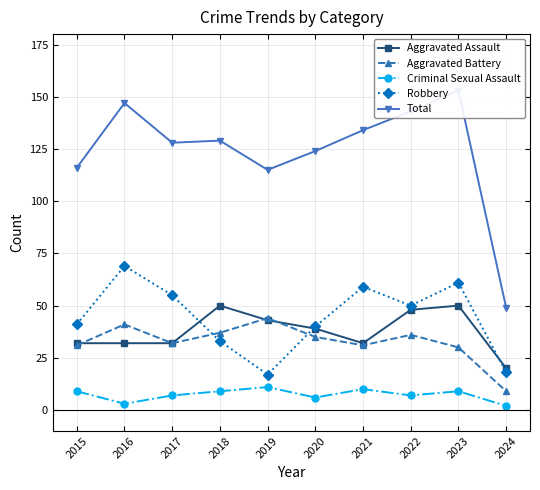

In Total, how many points are higher than both neighbors (excluding endpoints)?

3